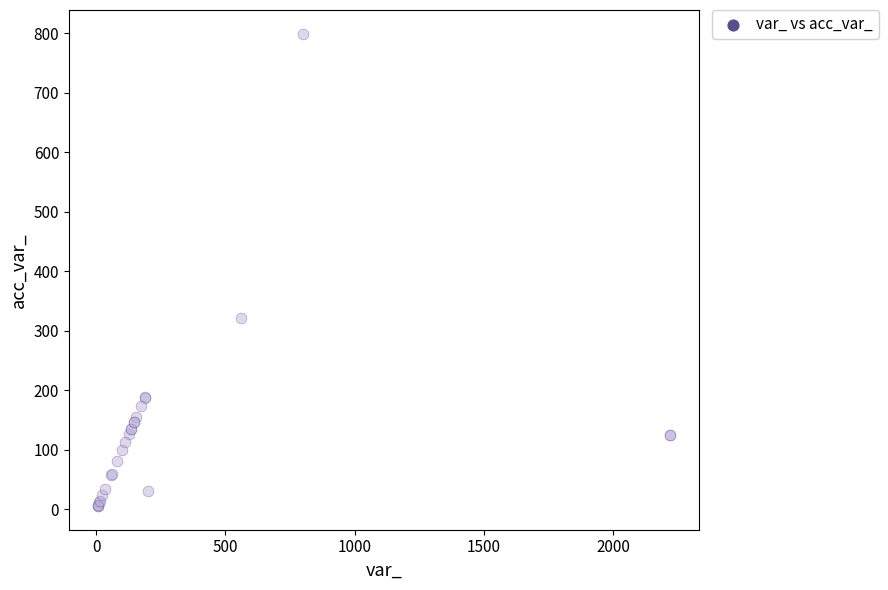

What Y value in the scatter plot is closest to 402?

321